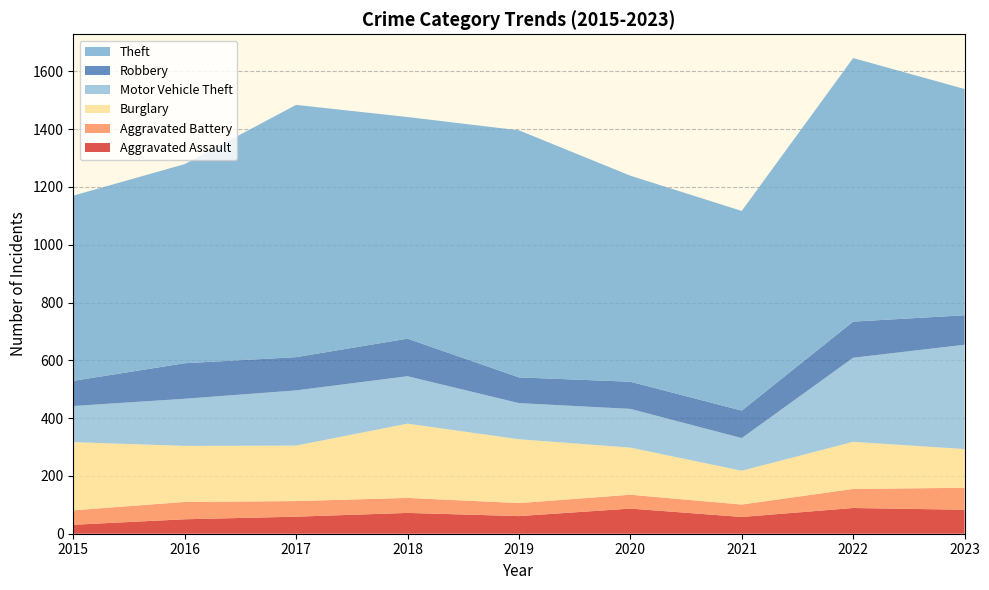

Reading left to right, what are all the values shown in this chart?

Aggravated Assault: 2015=31	2016=50	2017=59	2018=72	2019=61	2020=87	2021=58	2022=89	2023=83
Aggravated Battery: 2015=50	2016=60	2017=54	2018=52	2019=45	2020=48	2021=43	2022=66	2023=76
Burglary: 2015=236	2016=194	2017=192	2018=257	2019=221	2020=163	2021=117	2022=163	2023=134
Motor Vehicle Theft: 2015=125	2016=163	2017=191	2018=164	2019=125	2020=134	2021=113	2022=291	2023=361
Robbery: 2015=87	2016=123	2017=115	2018=130	2019=89	2020=94	2021=95	2022=125	2023=102
Theft: 2015=641	2016=689	2017=873	2018=767	2019=855	2020=713	2021=691	2022=912	2023=783